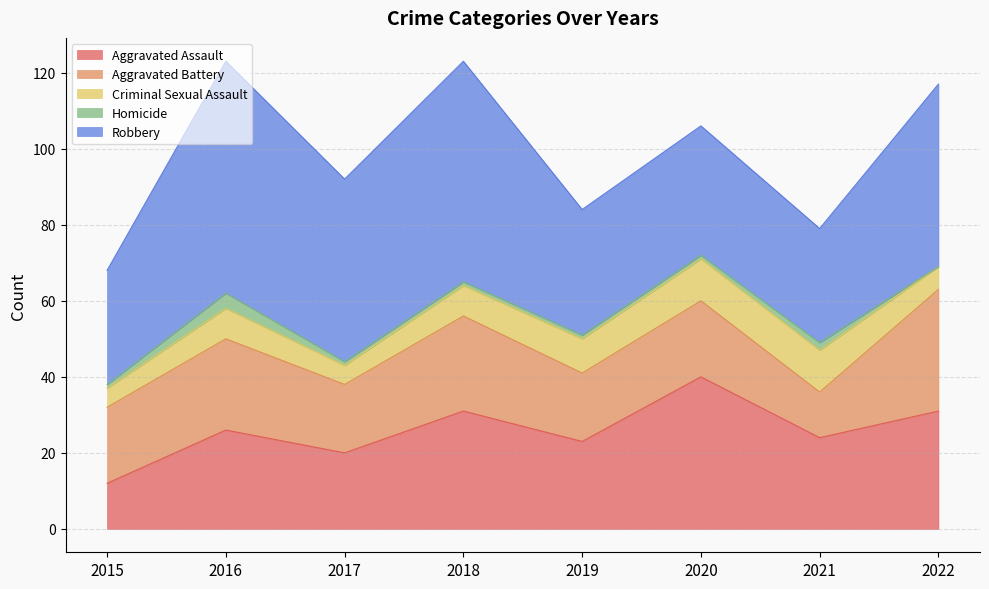

Where do Aggravated Assault and Aggravated Battery first cross each other?

2015 and 2016